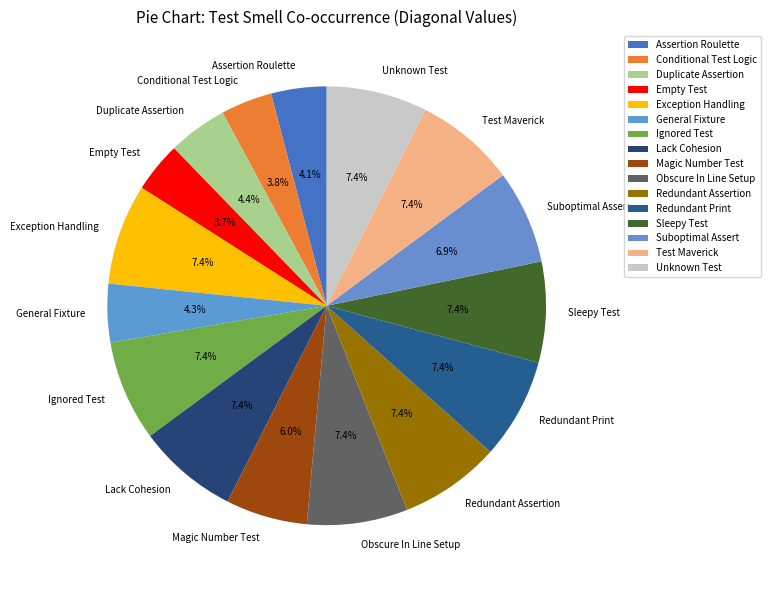

Between General Fixture and Conditional Test Logic, which is larger?

General Fixture